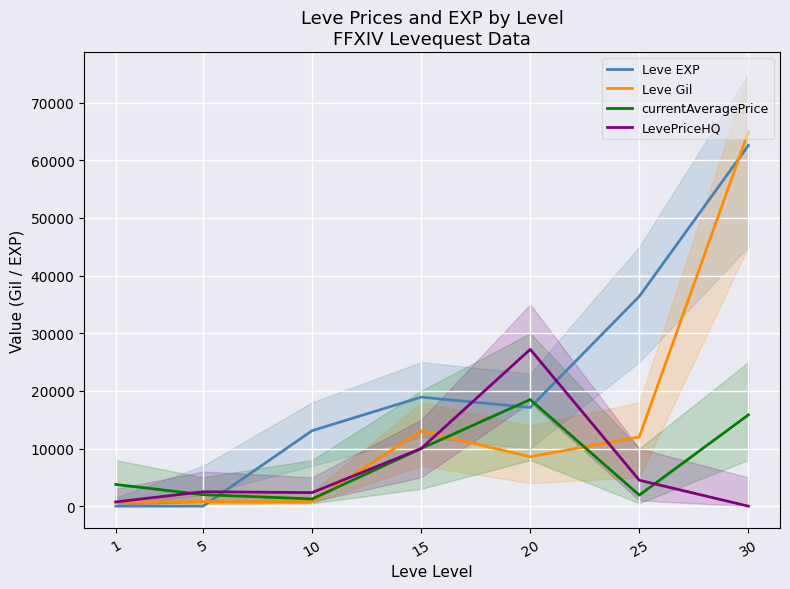

The LevePriceHQ series shows 2586 at 25. True or false?

False